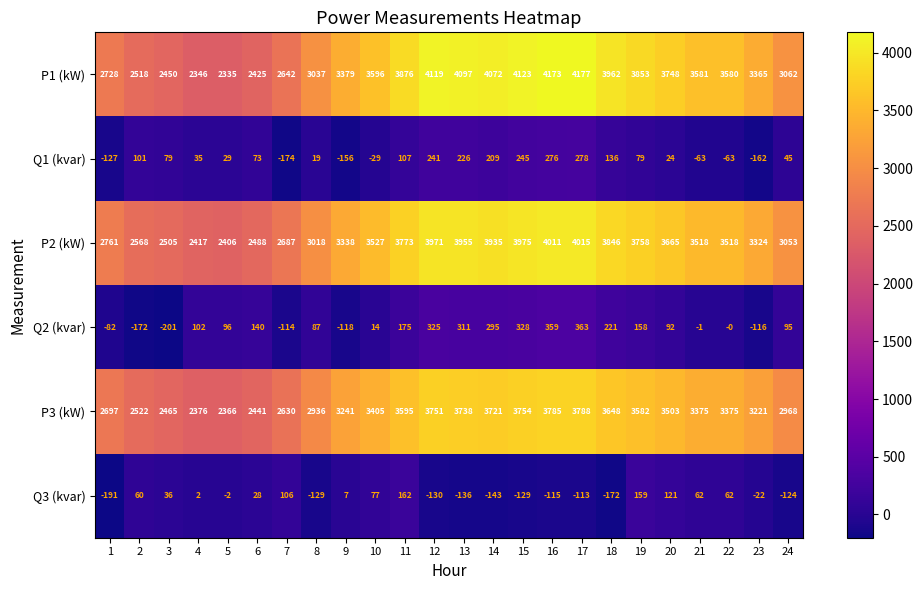

What is the difference between the highest and lowest values at 4?

2415